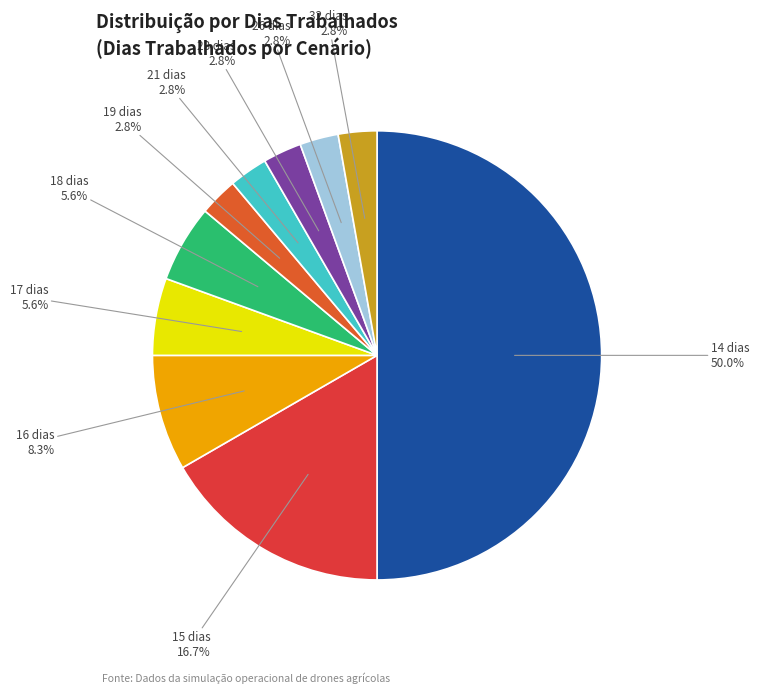

The 18 dias slice represents 1% of the pie. True or false?

False